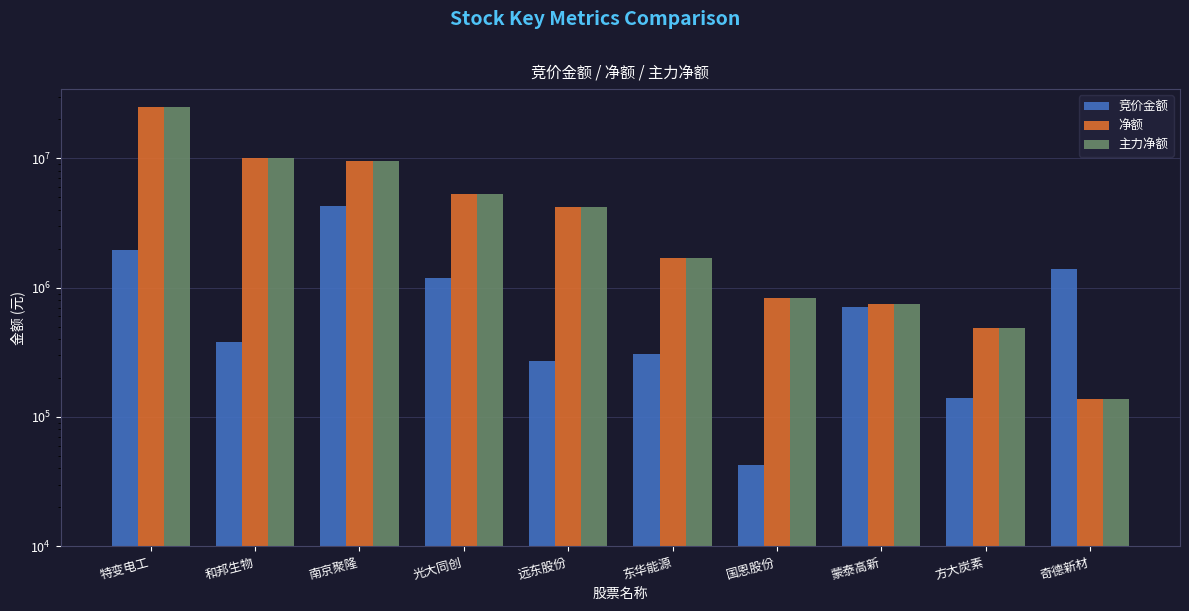

Are the bars horizontal?

No